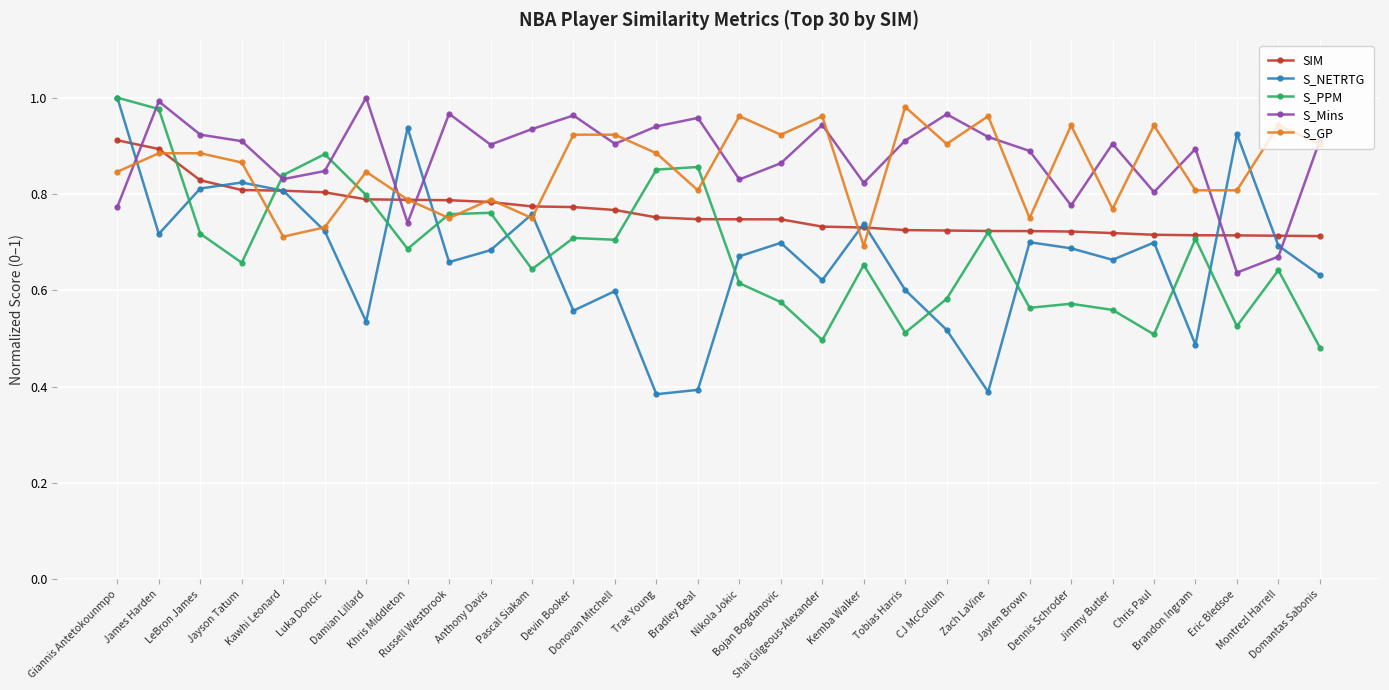

What position from the right is Bojan Bogdanovic?

14